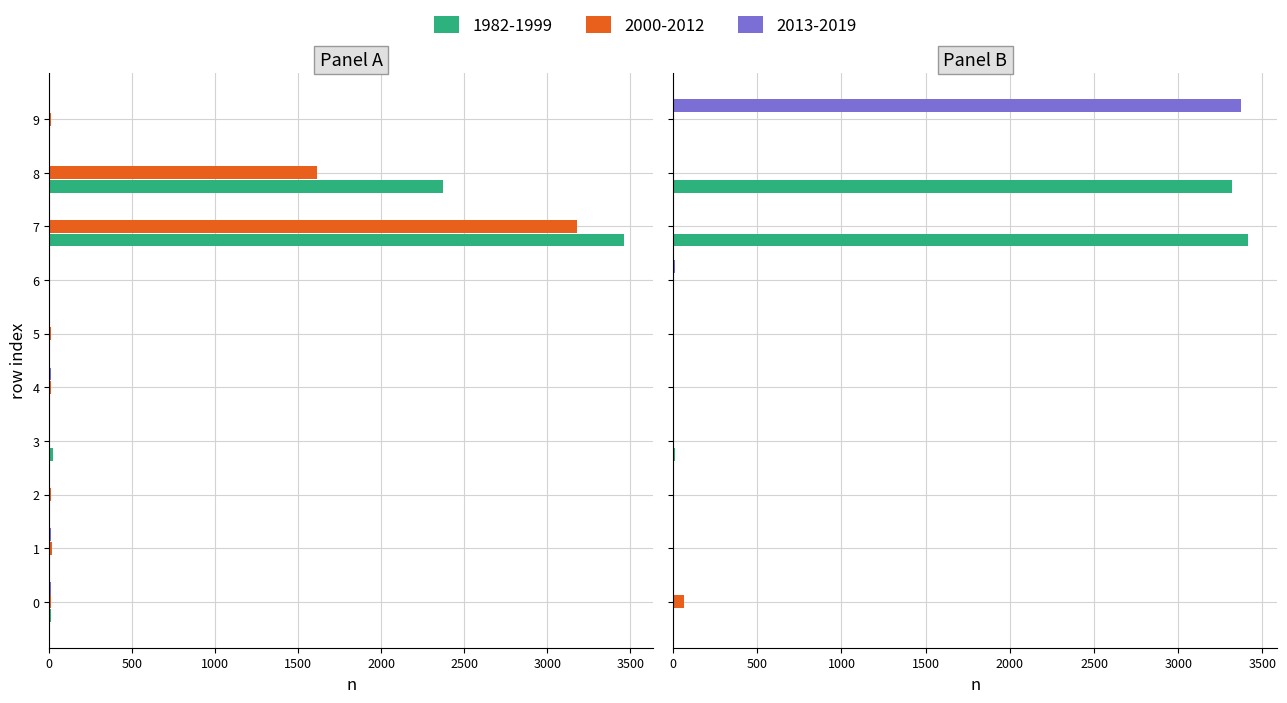

What is the maximum value for col_3?

3416